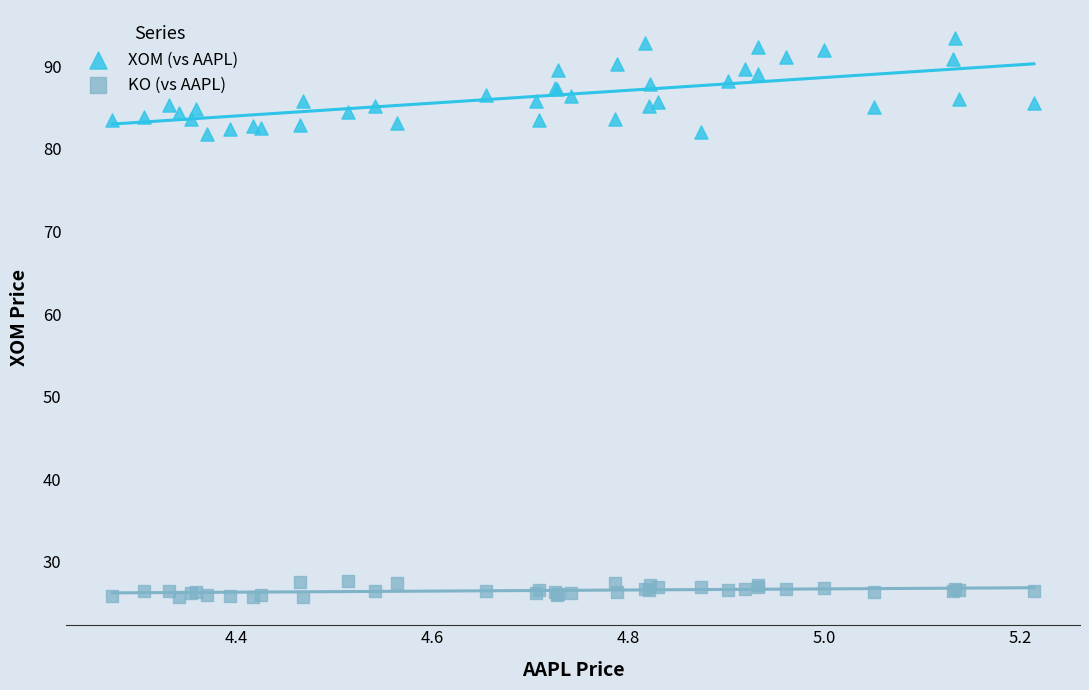

Which series contains the highest Y value?

XOM (vs AAPL)